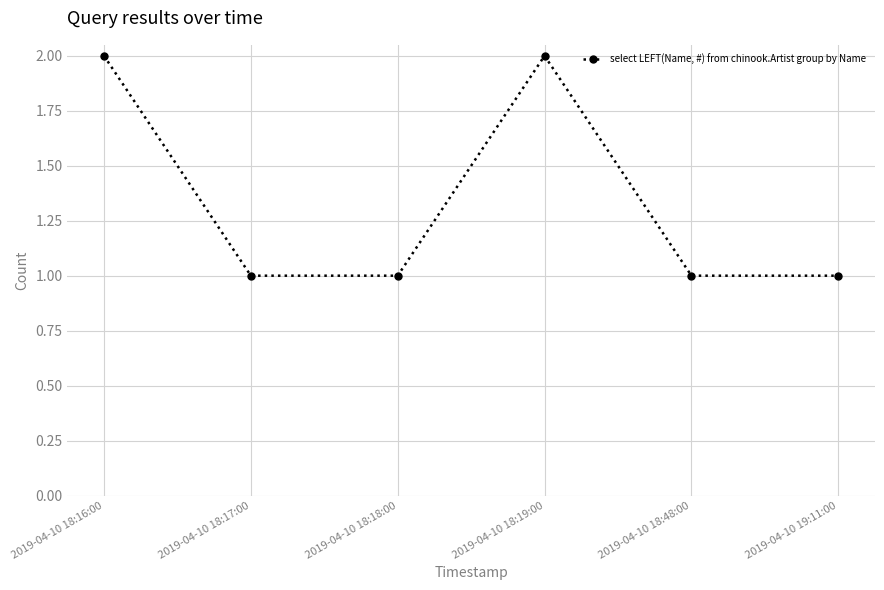

What is the approximate value at 2019-04-10 18:19:00?

2